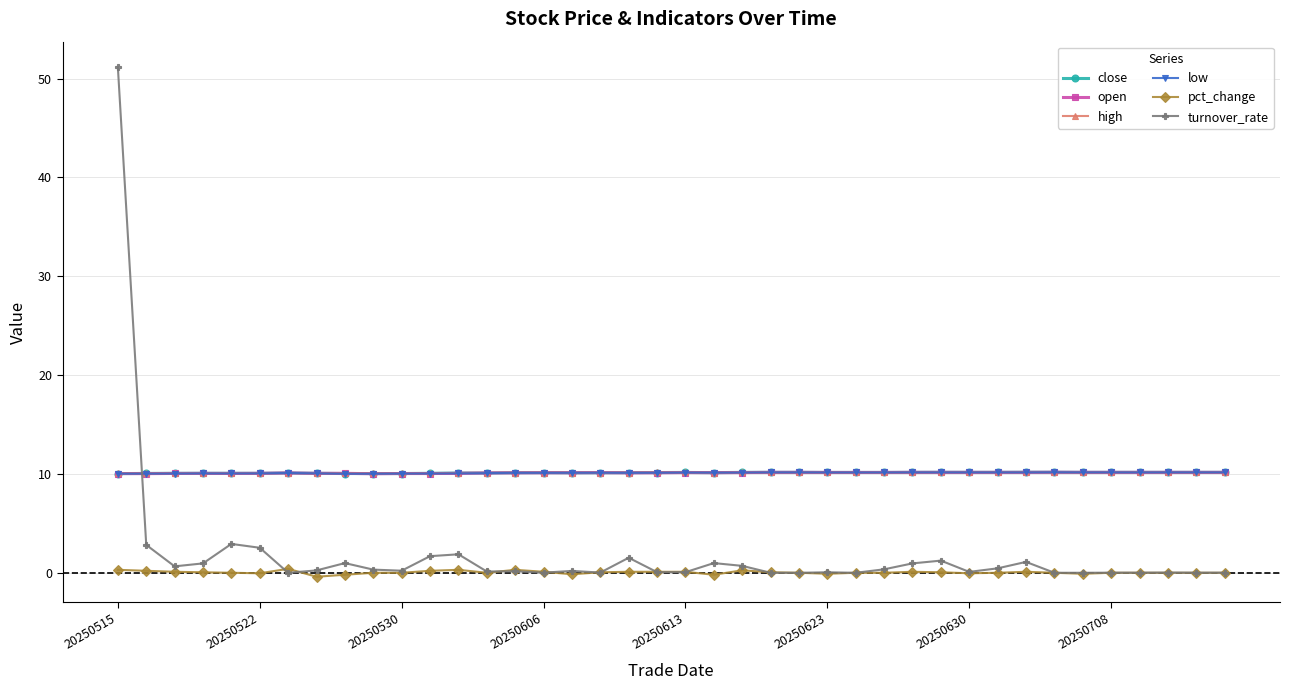

What is the value of the low point at the 39th from the left?

10.2